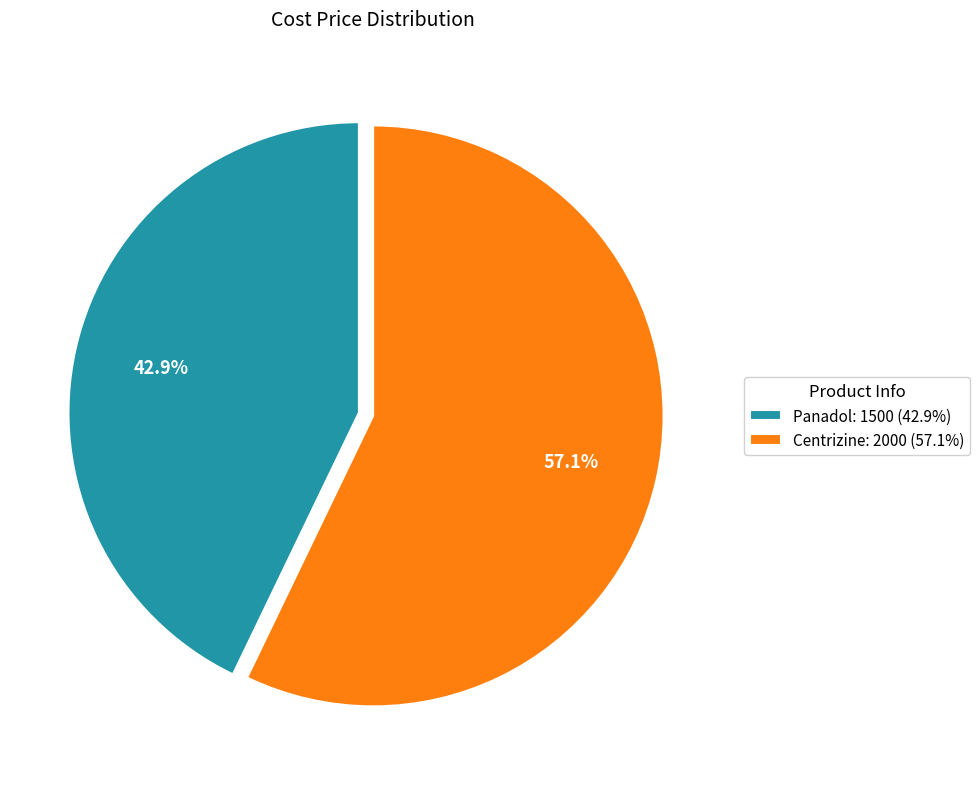

Rank the categories by value from highest to lowest.

Centrizine, Panadol